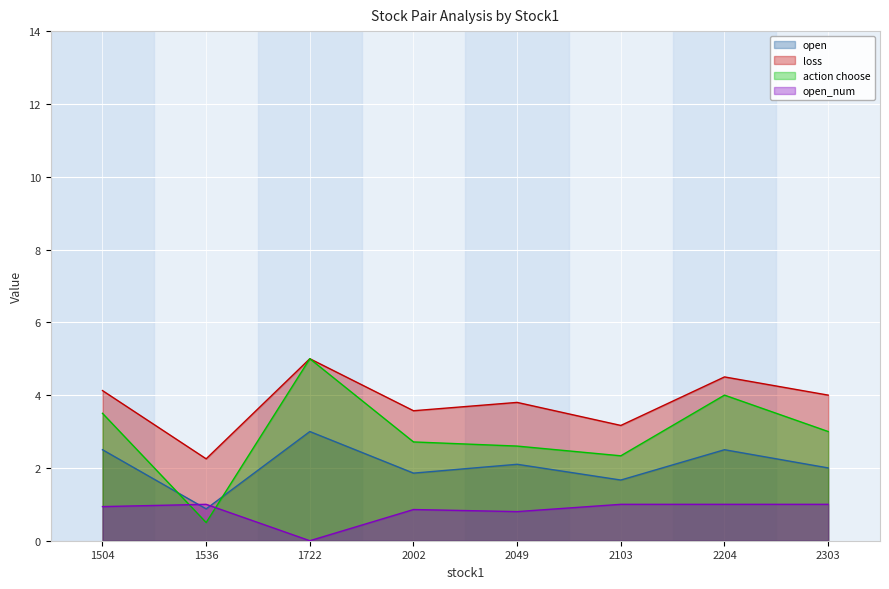

Is the value of open_num at 2303 greater than the value of action choose at 2002?

No